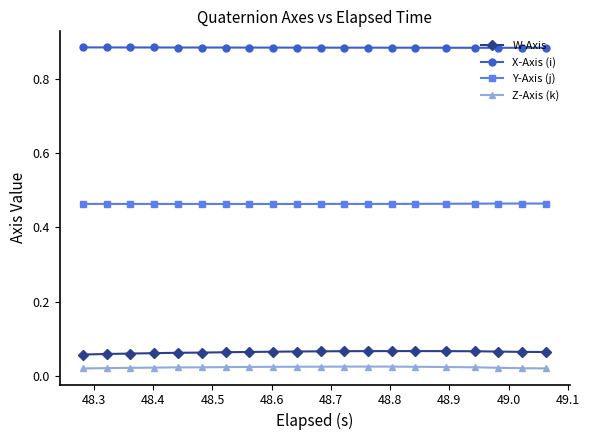

How many X-Axis (i) values are between 0 and 1?

20